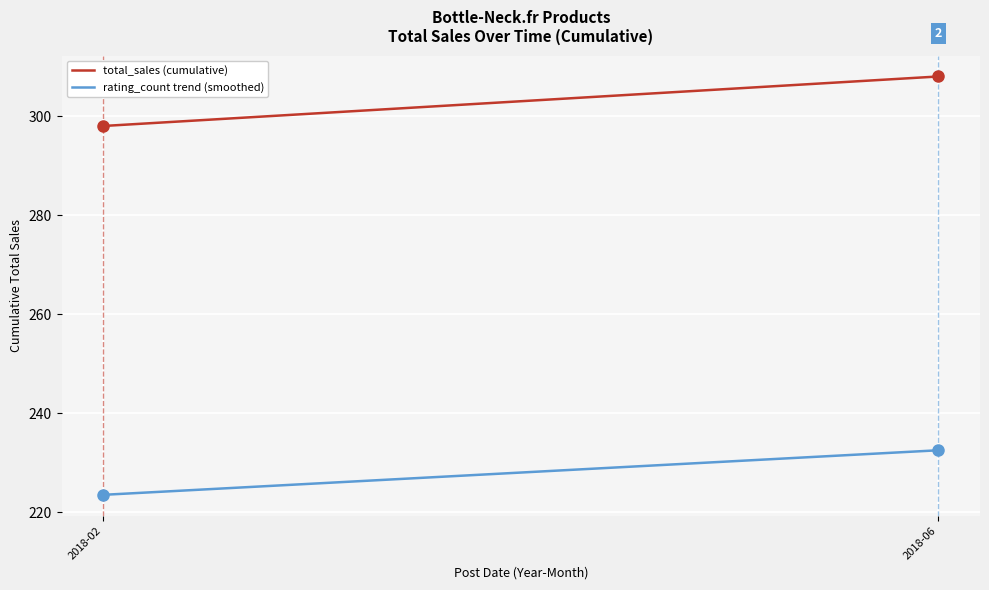

What is the difference between the maximum and minimum values in the total_sales (cumulative) series?

10.0